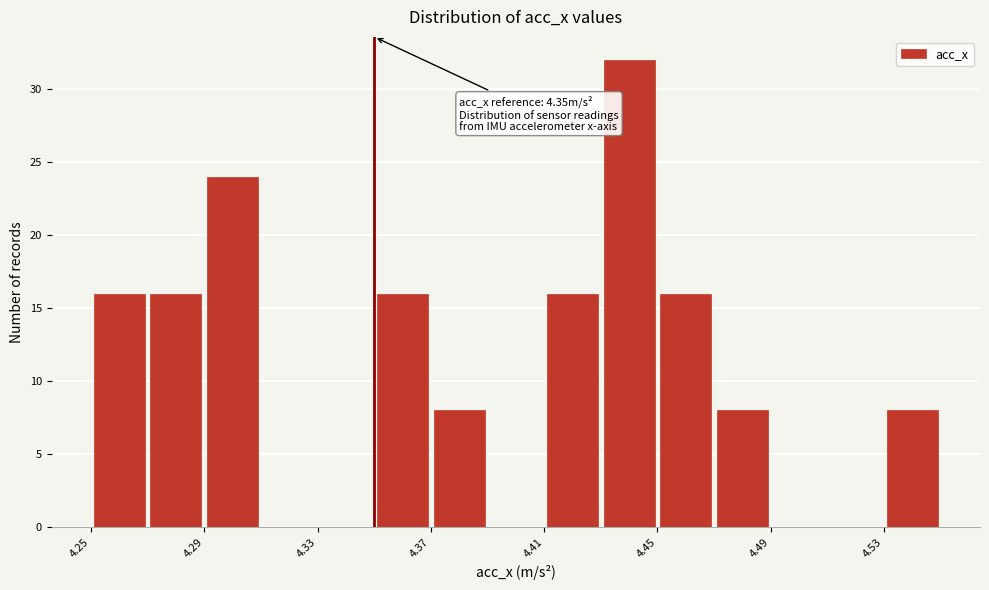

Which range on the x-axis has the tallest bar?

4.43 to 4.45